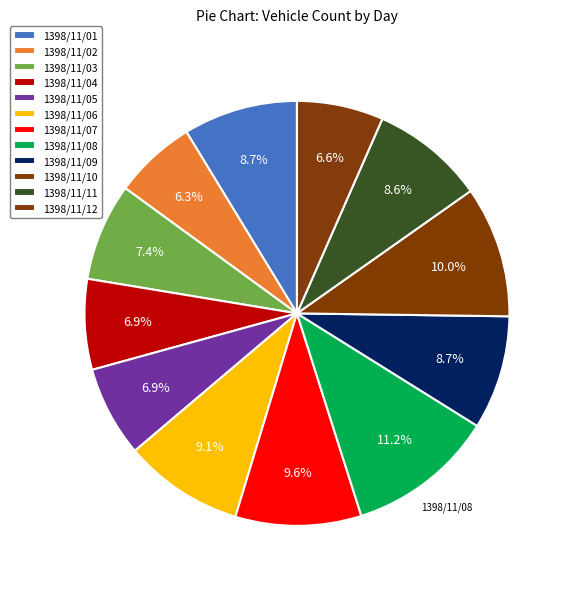

Which category has the smallest portion of the pie?

1398/11/02